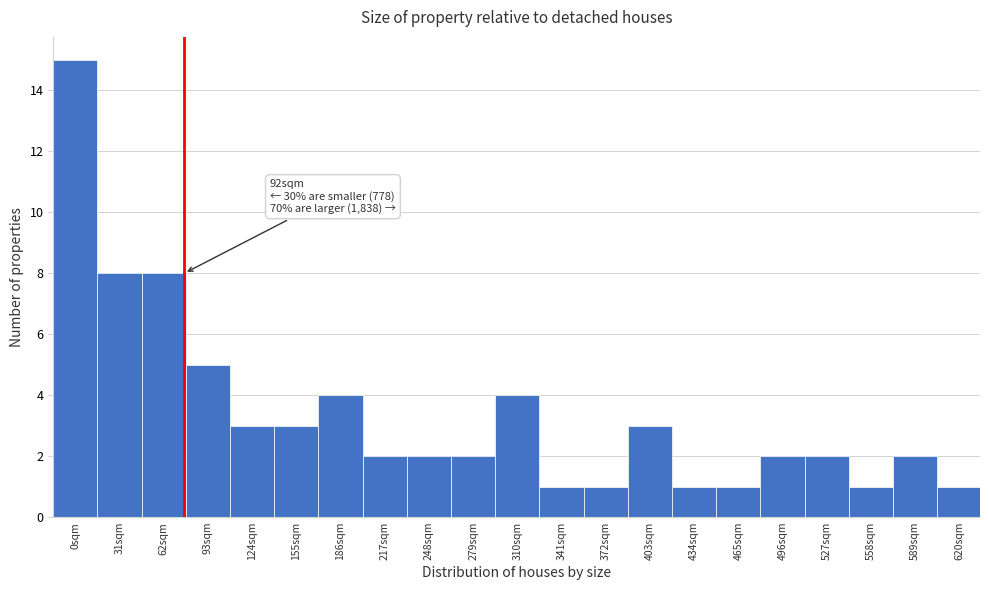

Reading left to right, list all the values displayed in this chart.

15	8	8	5	3	3	4	2	2	2	4	1	1	3	1	1	2	2	1	2	1